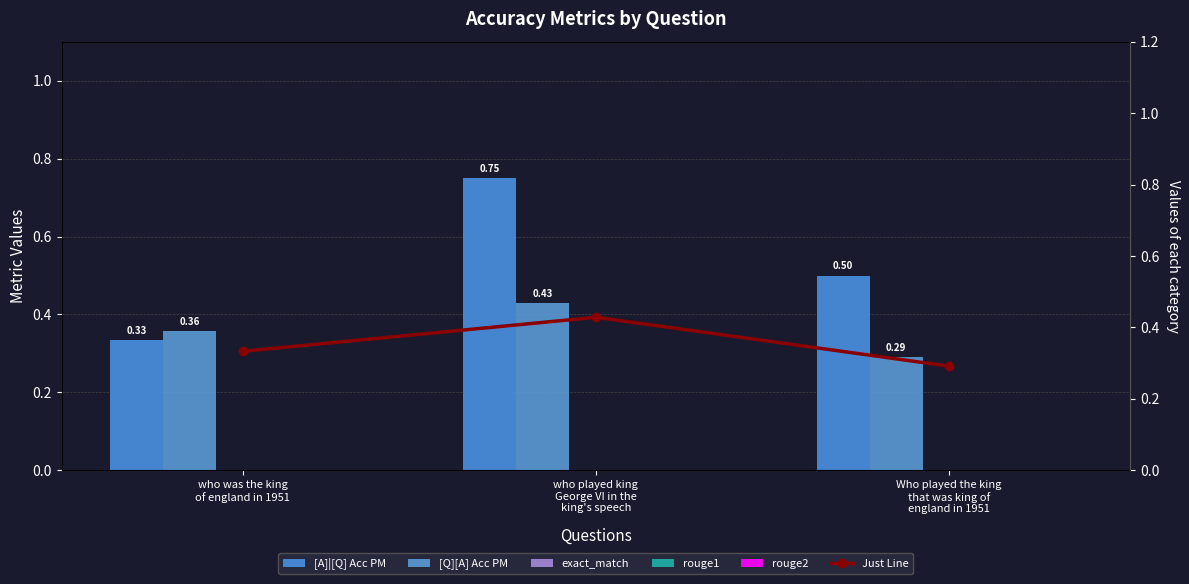

Does the chart contain any negative values?

No